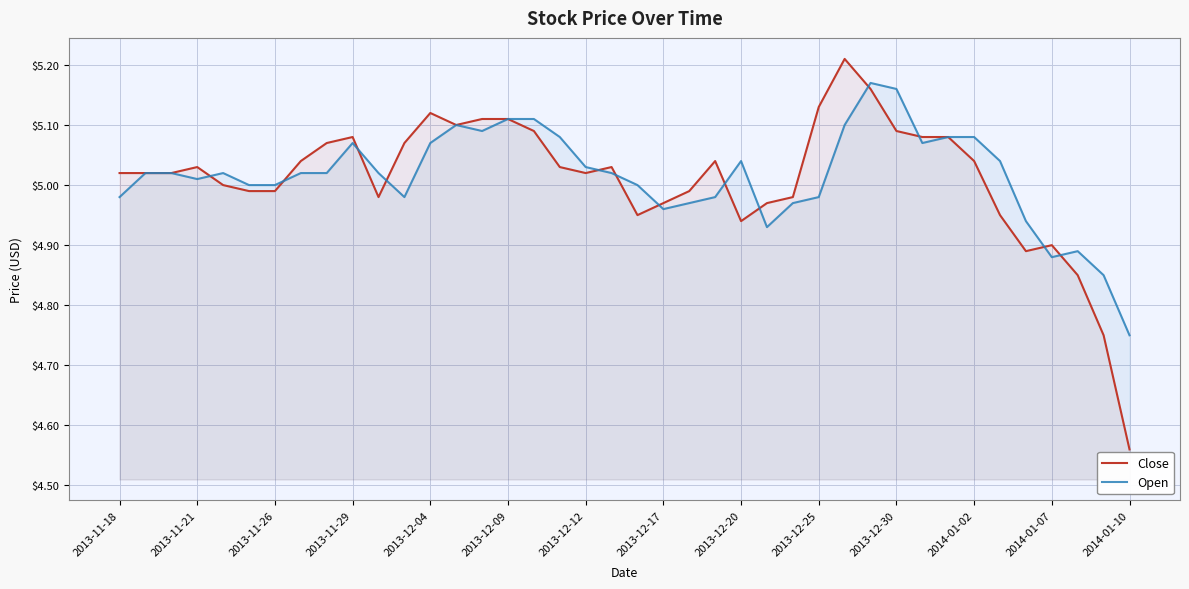

Is it true that Open equals 6.5 at 2013-12-25?

False